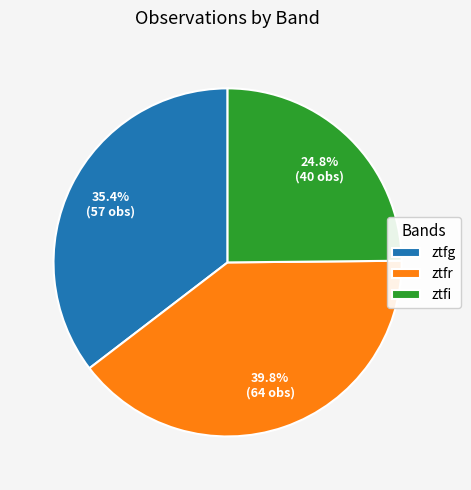

Which category has the biggest portion of the pie?

ztfr